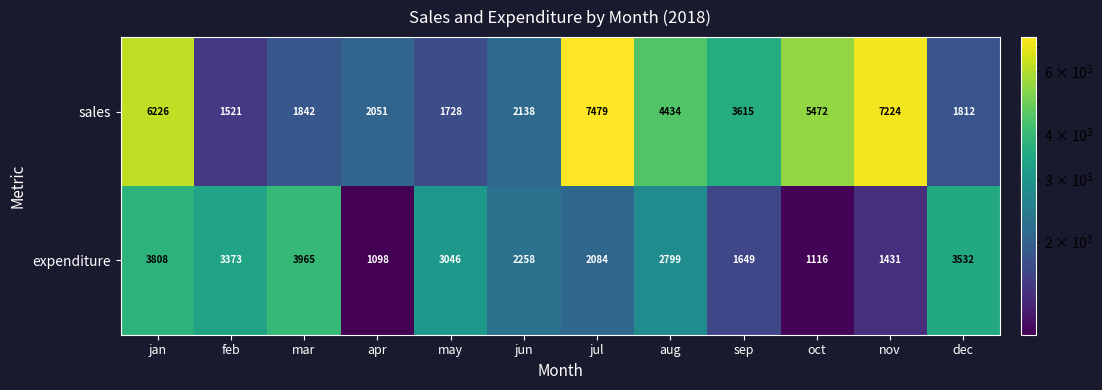

Which label corresponds to the smallest value in the chart?

apr